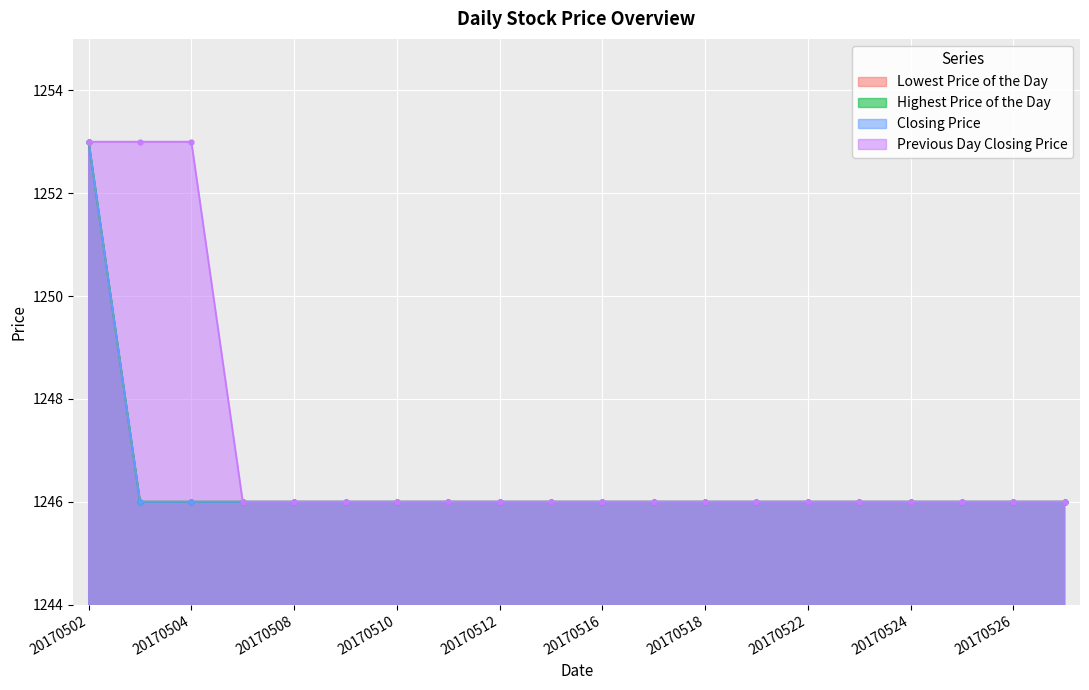

What is the greatest value displayed?

1253